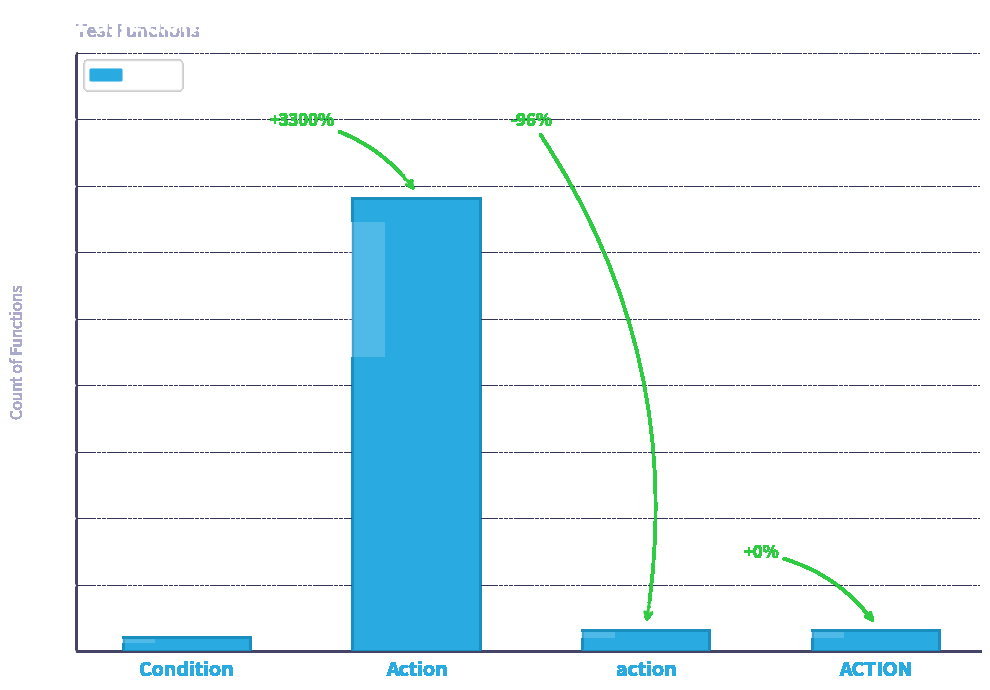

Does the chart contain stacked bars?

No